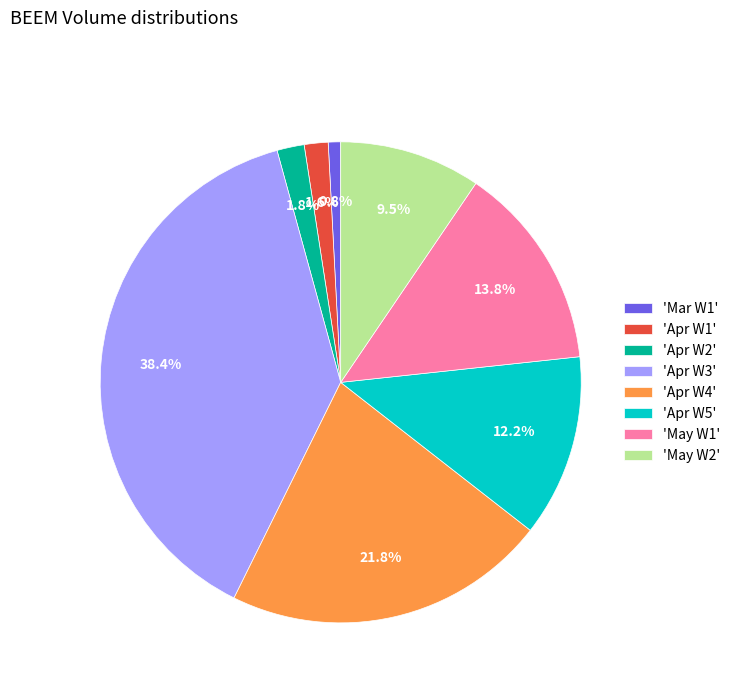

Which slice is the smallest?

'Mar W1'